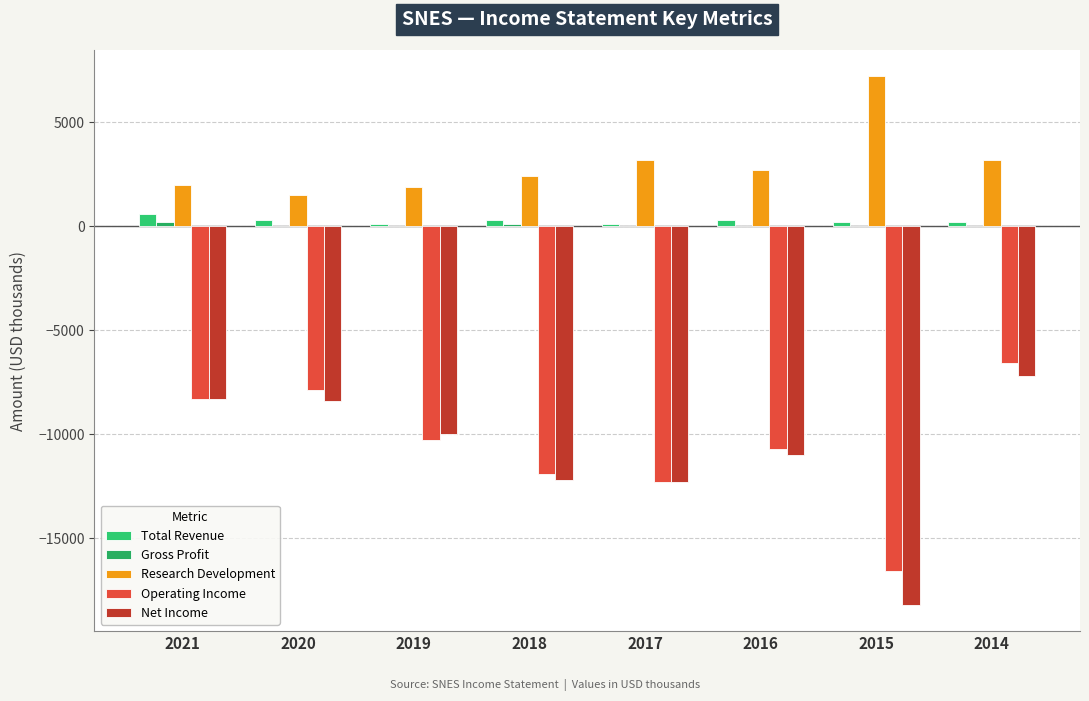

The Net Income series shows -7200 at 2014. True or false?

True